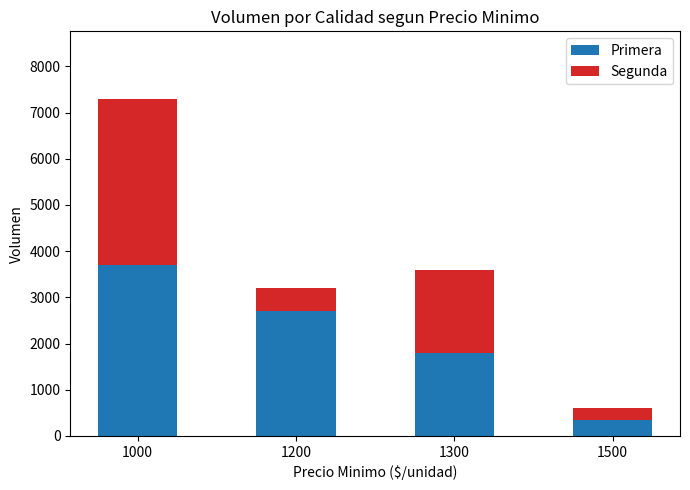

Count the number of categories in the chart.

4